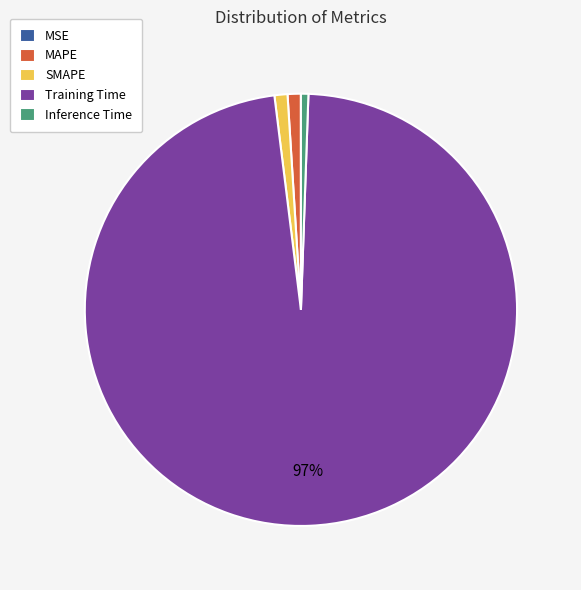

To the nearest percent, what is the difference between the largest and smallest slice percentages?

97%